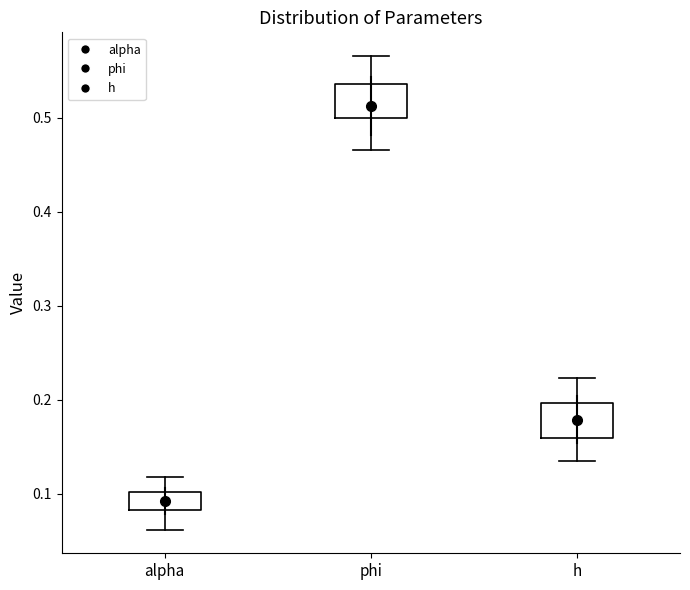

Reading left to right, read every box against the y-axis: the position of its median line, the range the box covers, and the ends of its whiskers. The values are not printed on the chart, so give them approximately, as read against the axis.

alpha: median 0.09, box 0.08 to 0.10, whiskers 0.06 to 0.12
phi: median 0.51, box 0.50 to 0.54, whiskers 0.47 to 0.57
h: median 0.18, box 0.16 to 0.20, whiskers 0.14 to 0.22